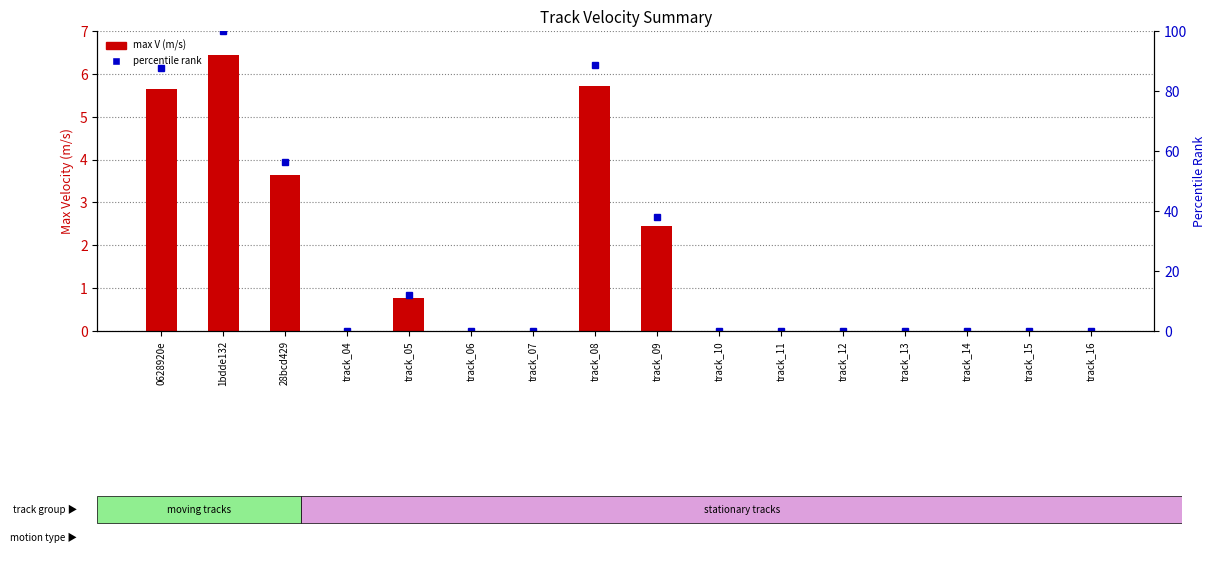

Which category has the lowest value across all series?

track_04